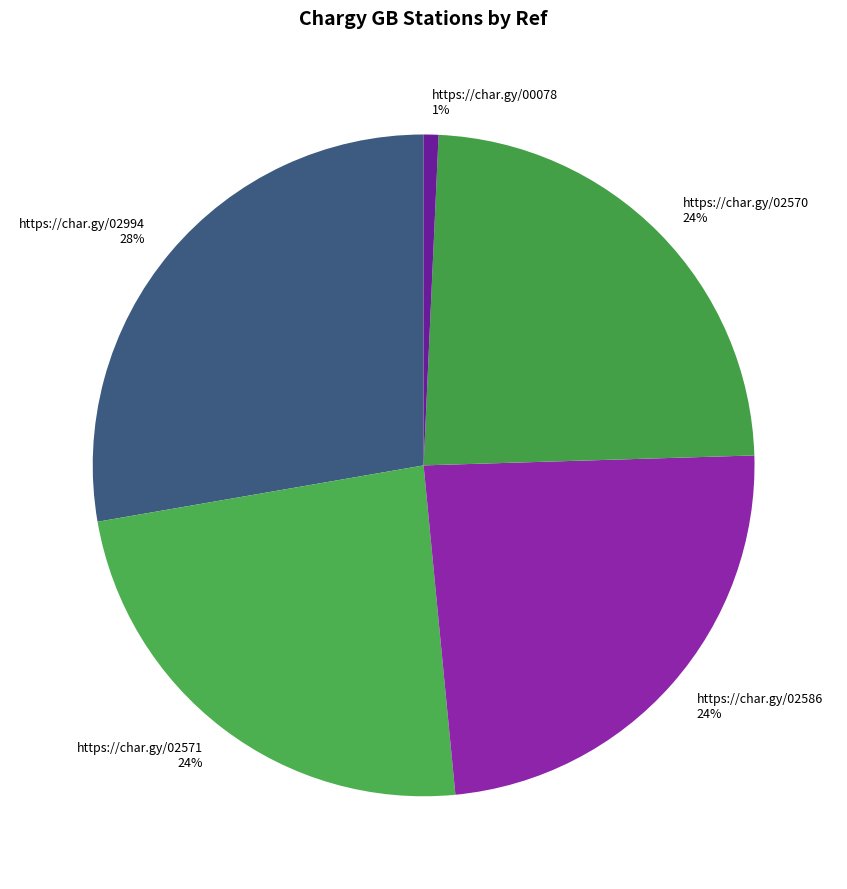

Which slice is the smallest?

https://char.gy/00078